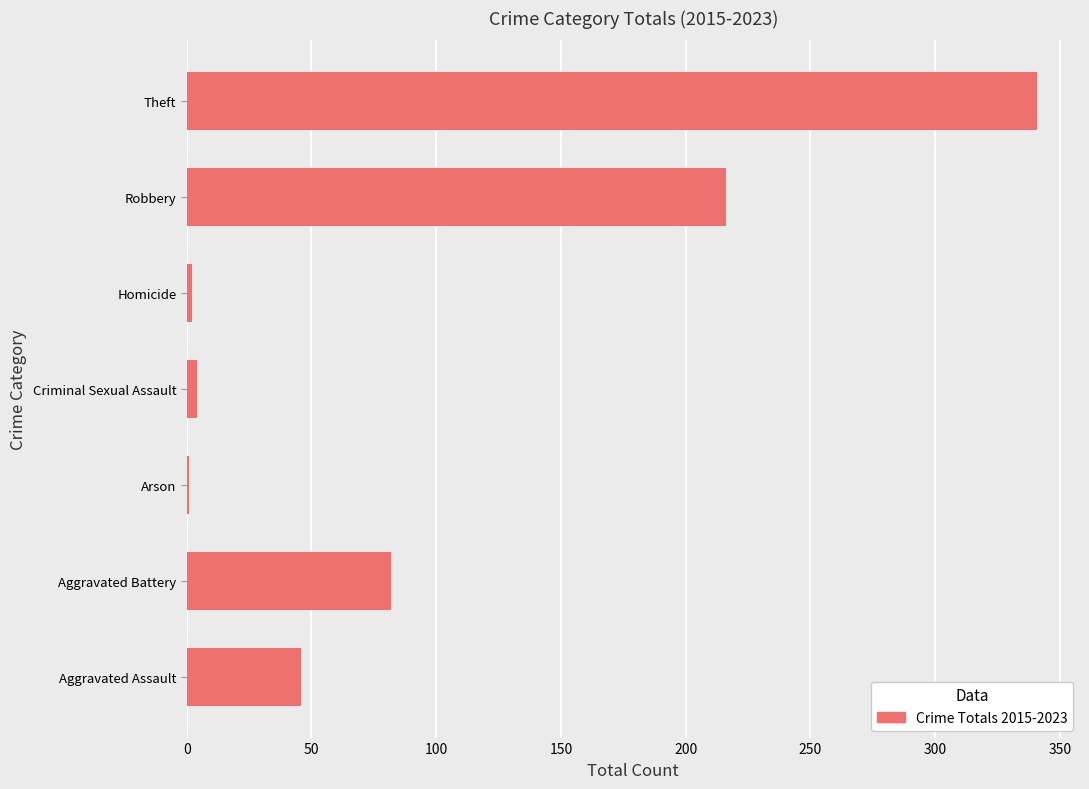

The chart shows a value of 573 at Theft. True or false?

False